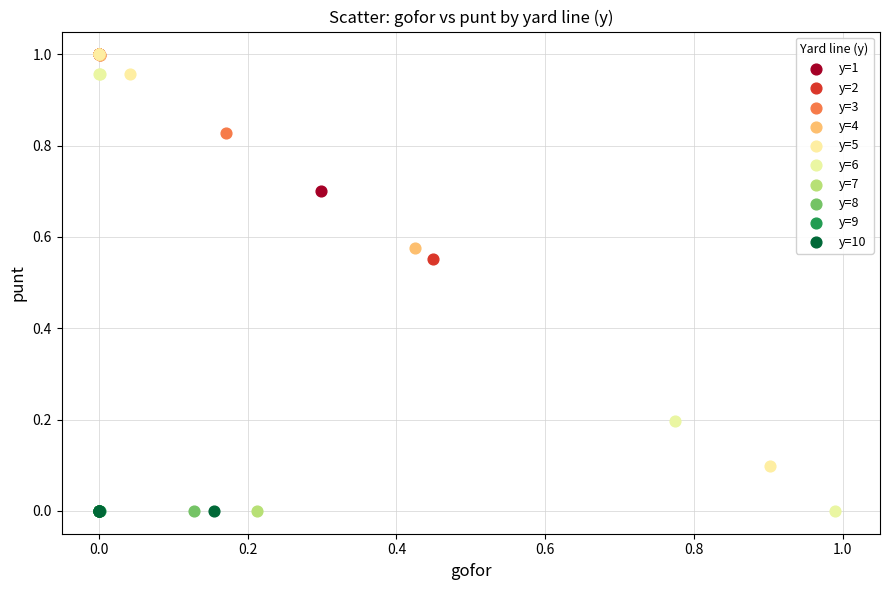

What are all the series names shown in the legend?

y=1, y=2, y=3, y=4, y=5, y=6, y=7, y=8, y=9, y=10